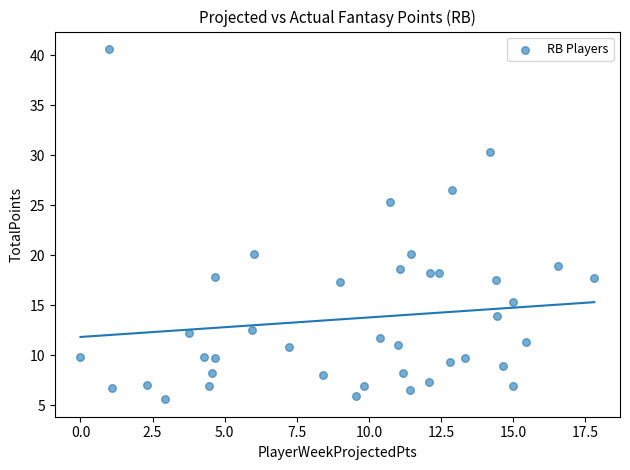

What Y value in the scatter plot is closest to 23?

25.3